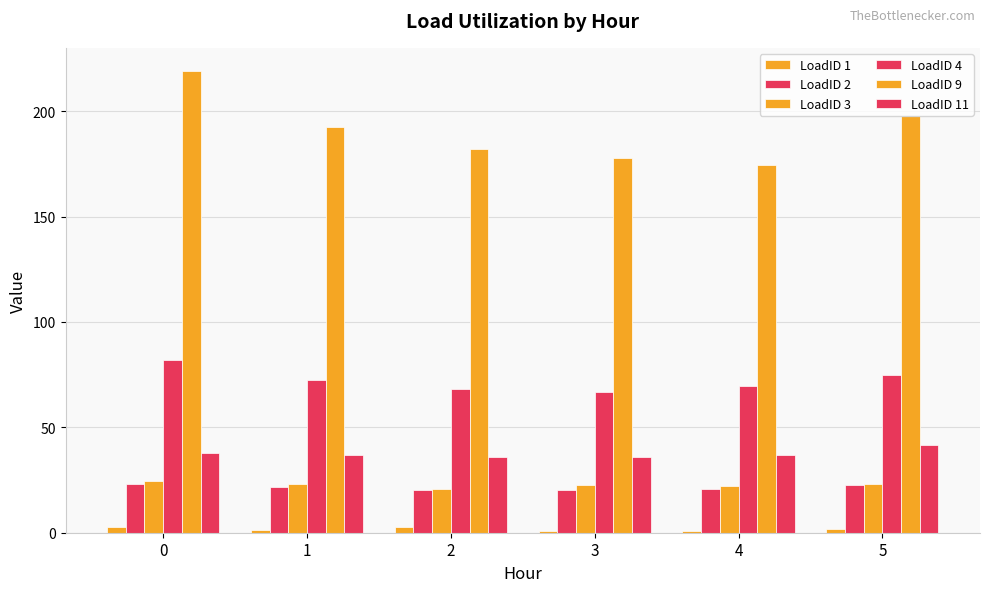

How many bars are there in each group?

6